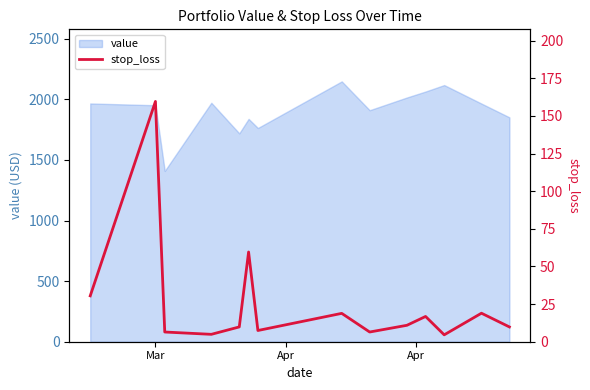

What is the lowest value of the value series?

1409.5